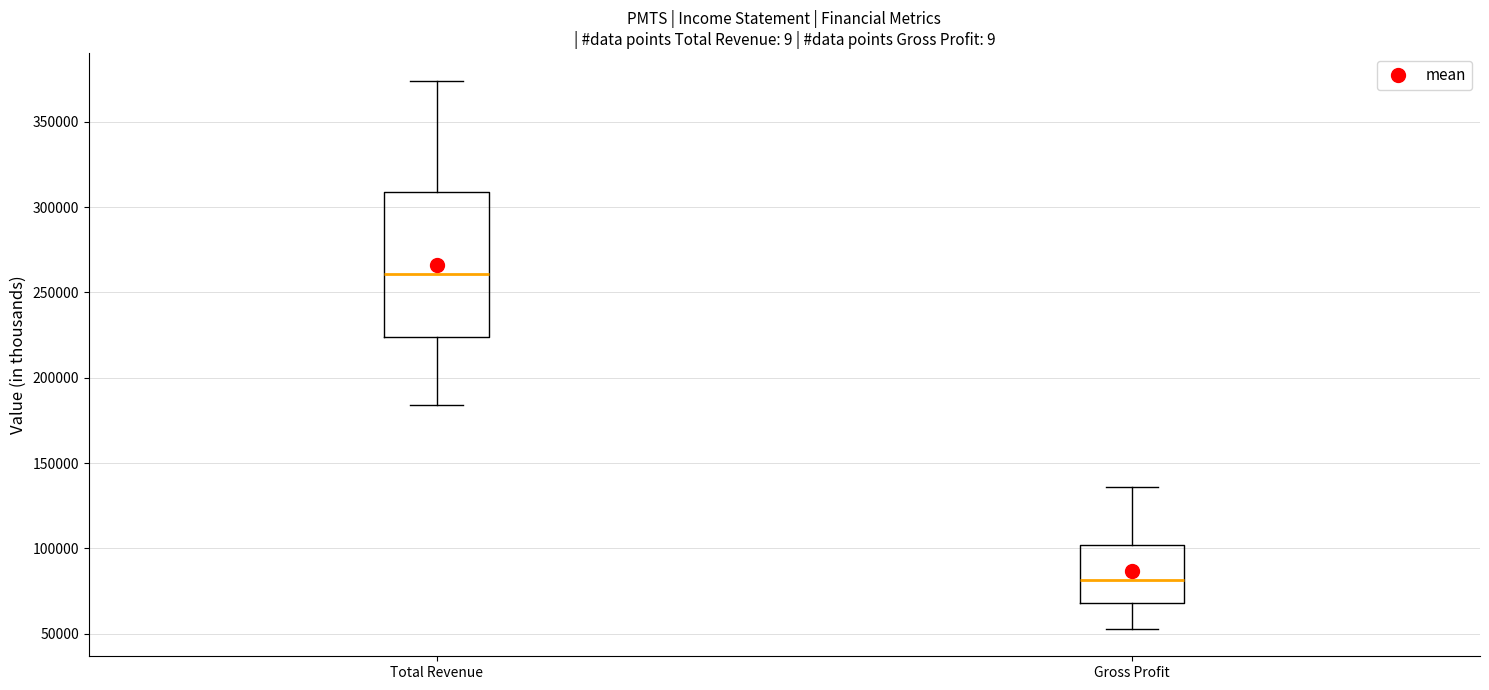

Which box has the highest median line?

Total Revenue